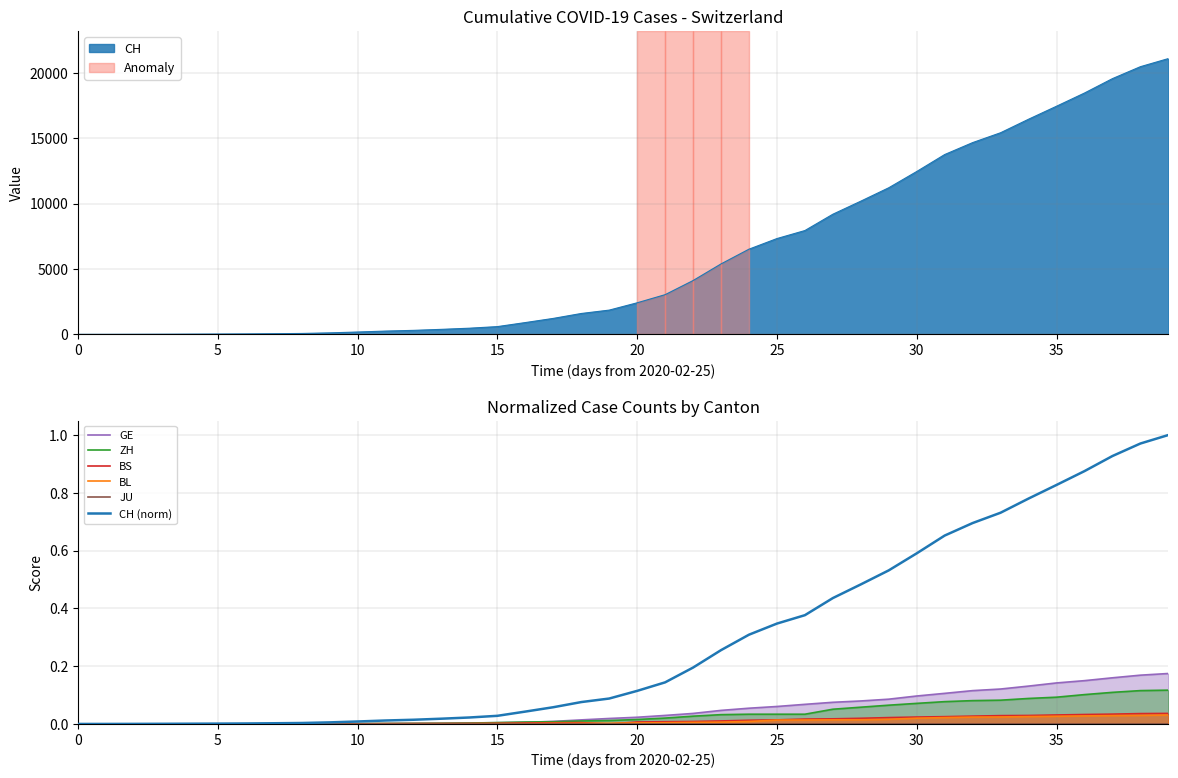

What is the label of the 4th point from the right?

36